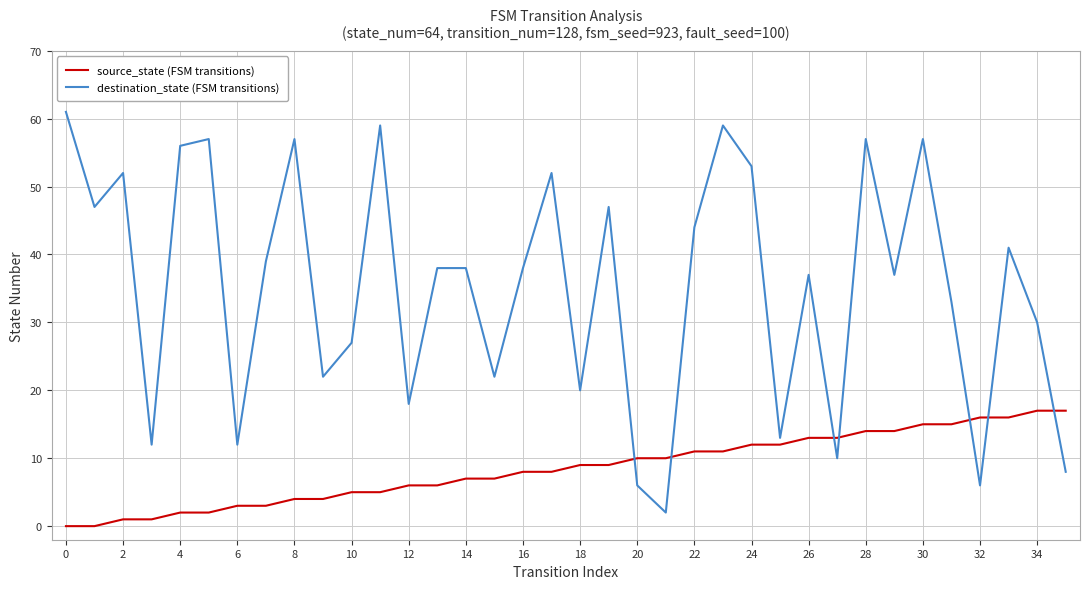

Reading right to left, what are all the values shown in this chart?

source_state (FSM transitions): 17	17	16	16	15	15	14	14	13	13	12	12	11	11	10	10	9	9	8	8	7	7	6	6	5	5	4	4	3	3	2	2	1	1	0	0
destination_state (FSM transitions): 8	30	41	6	33	57	37	57	10	37	13	53	59	44	2	6	47	20	52	38	22	38	38	18	59	27	22	57	39	12	57	56	12	52	47	61